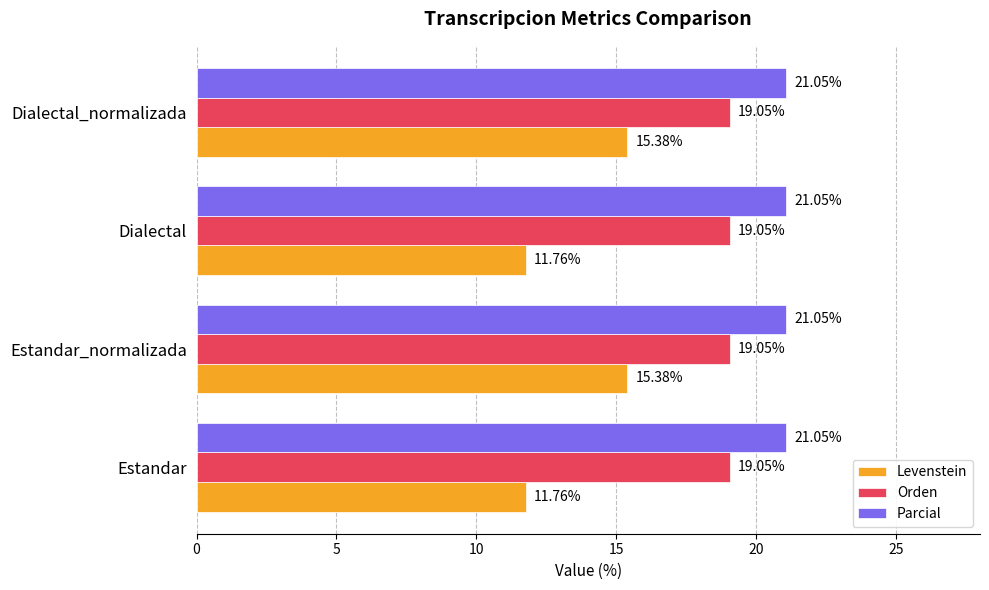

What is the minimum value shown in the chart?

11.8